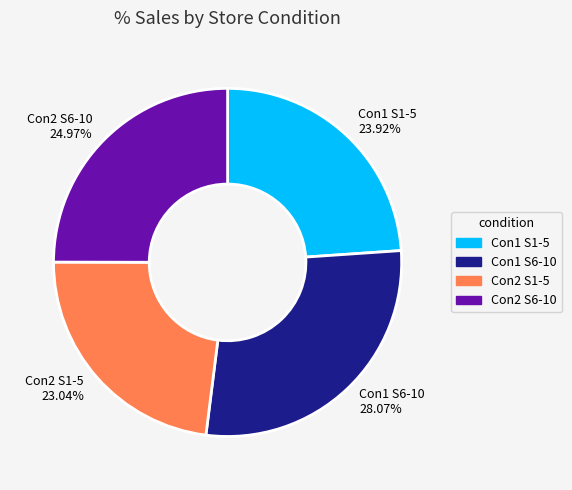

Is there any slice that represents more than half of the pie?

No